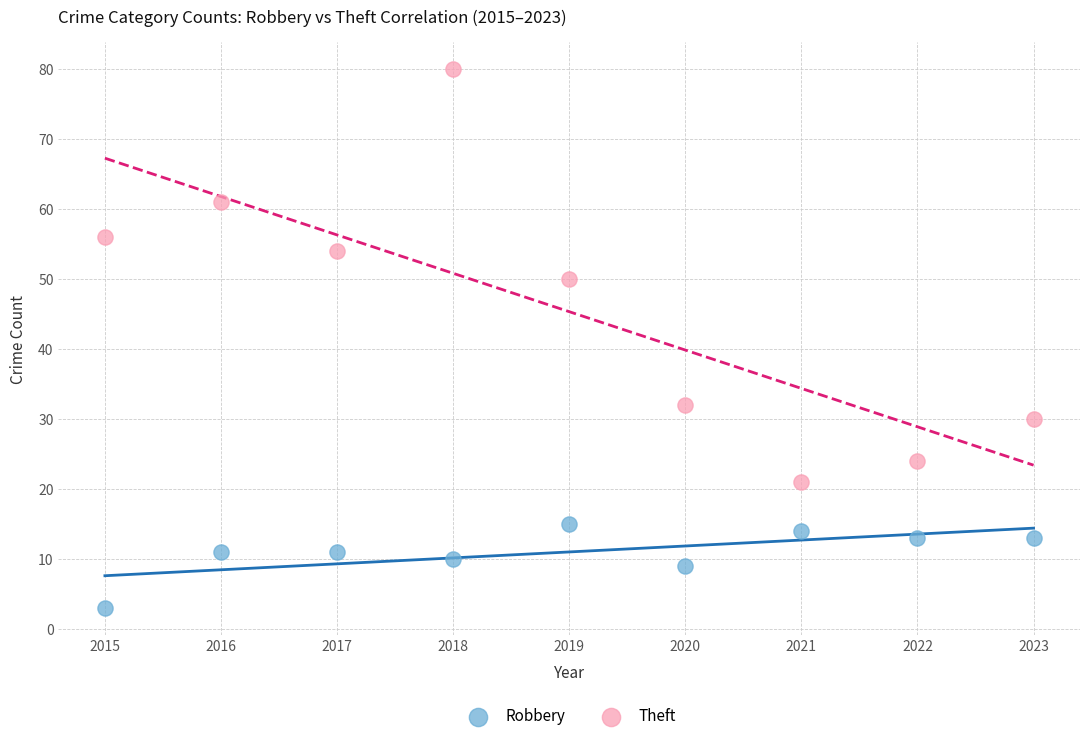

Across all data points, what is the range of Y values (max minus min)?

77